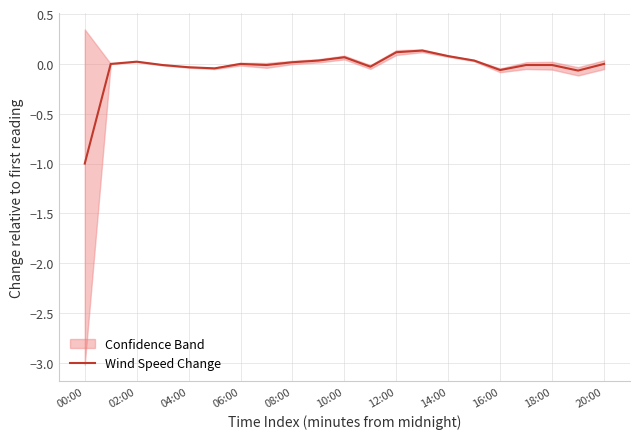

Does the chart display data point markers on the line(s)?

No